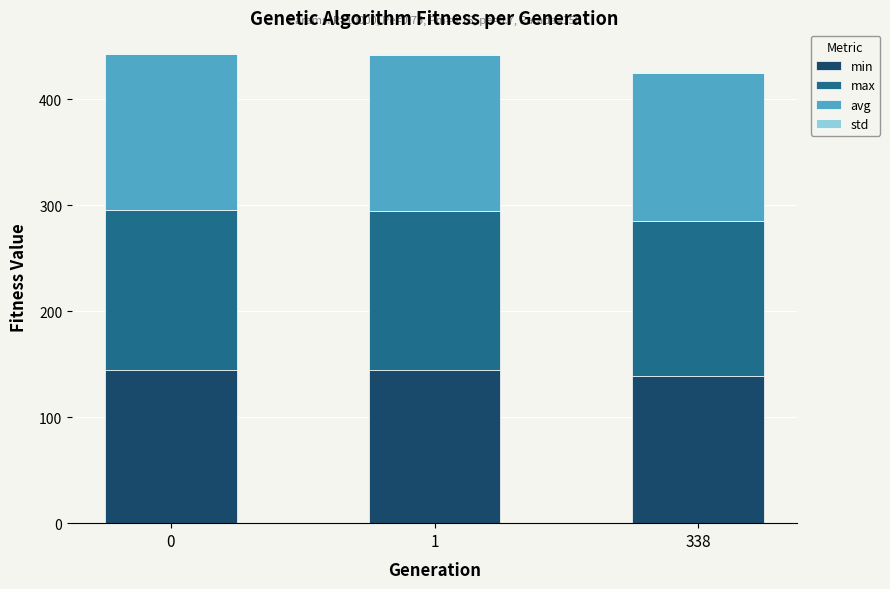

What is the highest value of the min series?

144.6